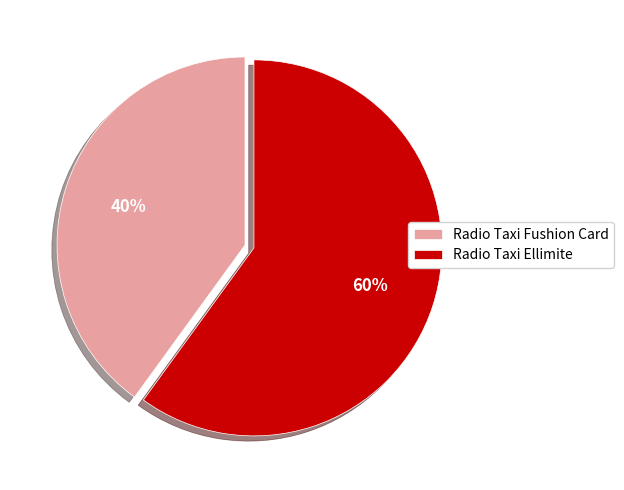

To the nearest percent, what is the average slice percentage?

50%